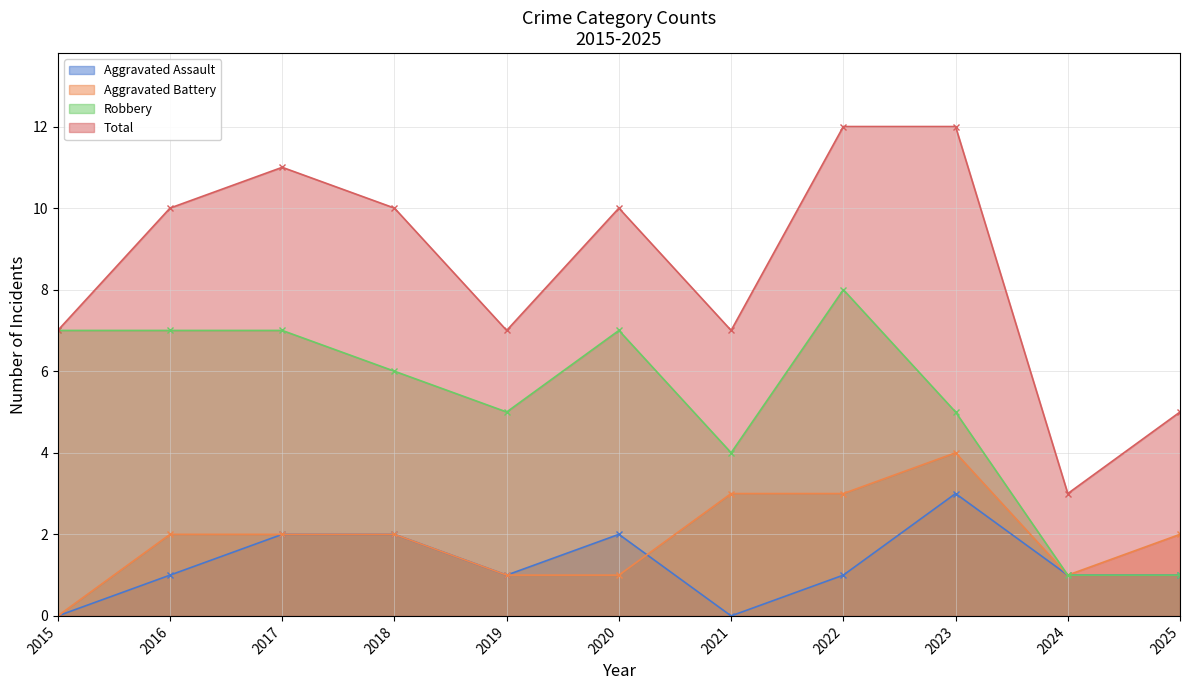

Reading left to right, list all the values displayed in this chart.

Aggravated Assault: 2015=0	2016=1	2017=2	2018=2	2019=1	2020=2	2021=0	2022=1	2023=3	2024=1	2025=1
Aggravated Battery: 2015=0	2016=2	2017=2	2018=2	2019=1	2020=1	2021=3	2022=3	2023=4	2024=1	2025=2
Robbery: 2015=7	2016=7	2017=7	2018=6	2019=5	2020=7	2021=4	2022=8	2023=5	2024=1	2025=1
Total: 2015=7	2016=10	2017=11	2018=10	2019=7	2020=10	2021=7	2022=12	2023=12	2024=3	2025=5